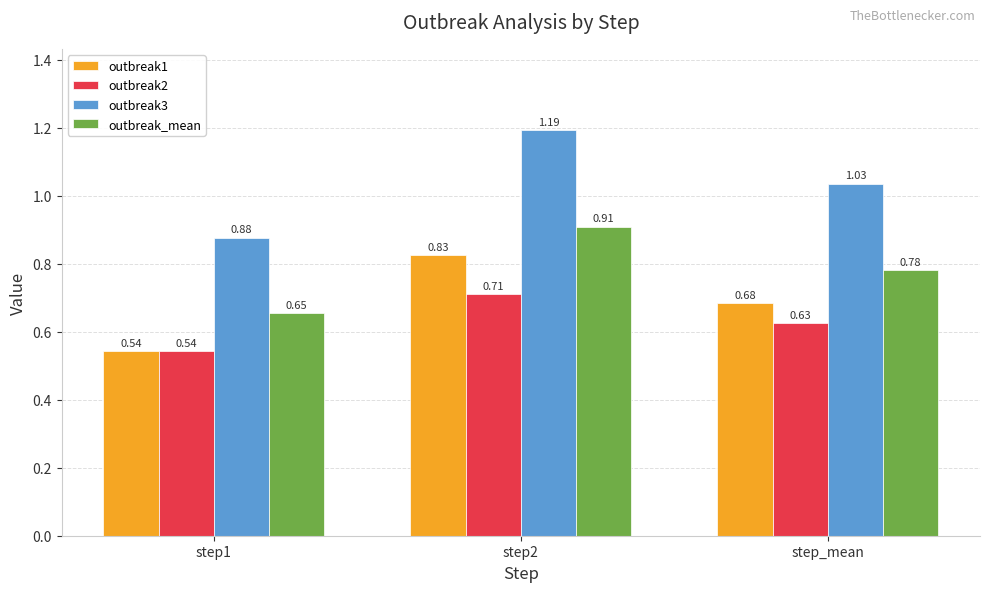

How many bars are there in total?

12